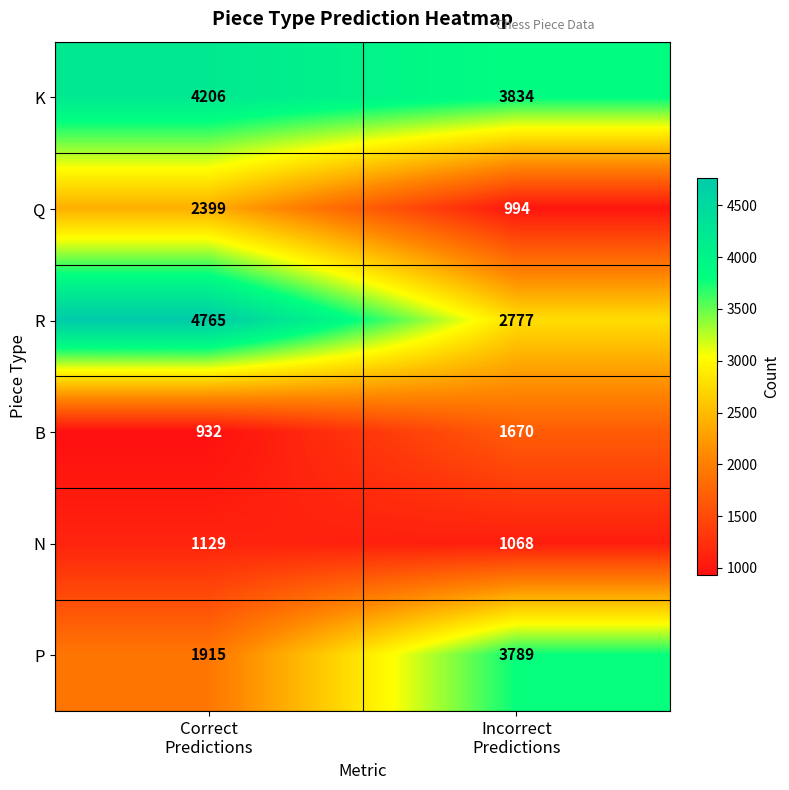

What is the difference between the highest and lowest values at Correct
Predictions?

3833